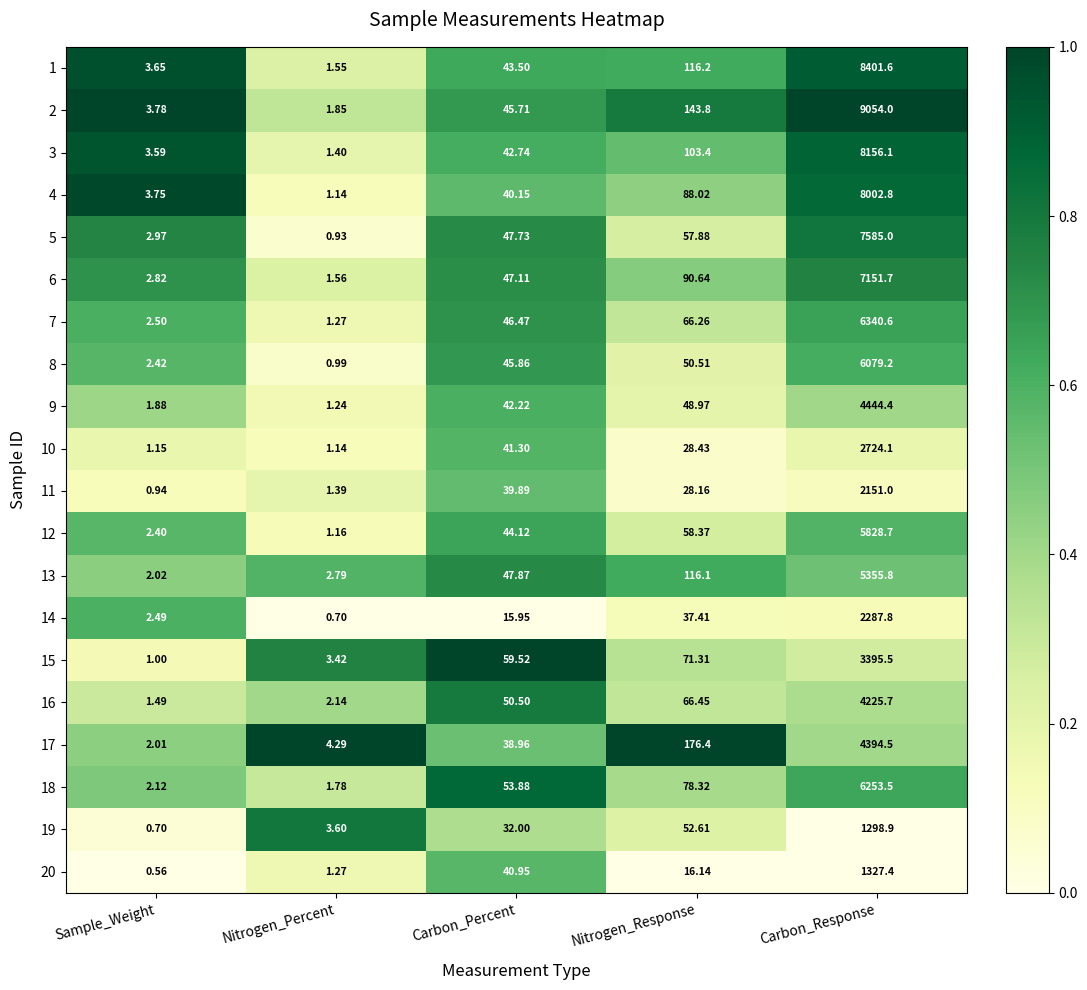

At which label is 9 closest to 2222?

Nitrogen_Response